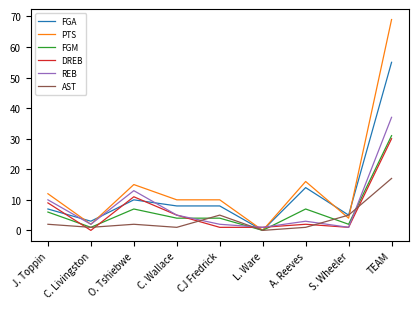

Which series has the largest total across all categories?

PTS